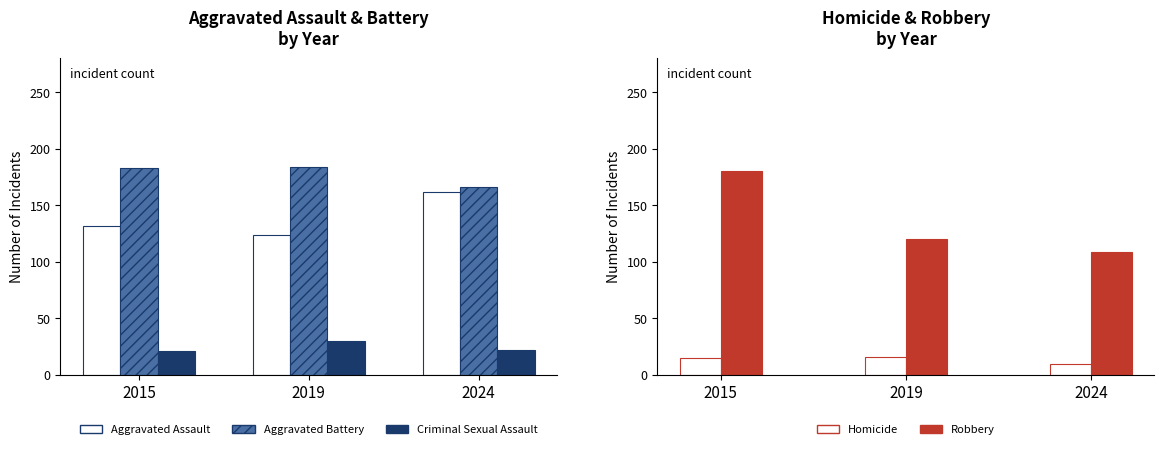

How many data points in Aggravated Battery are above 183?

1